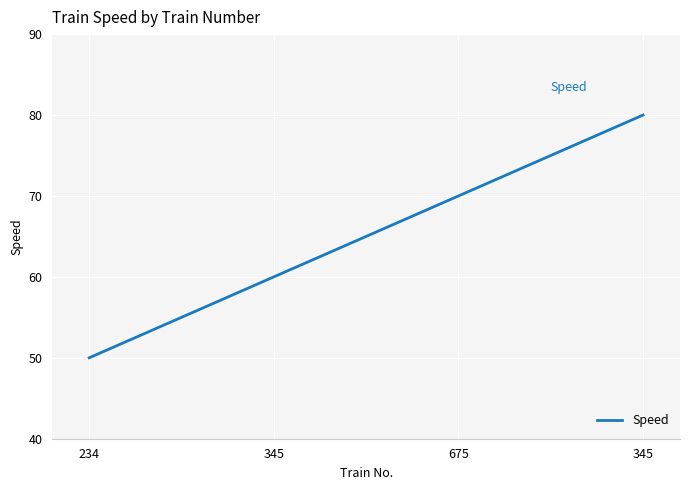

Where does the data first go above 70?

345